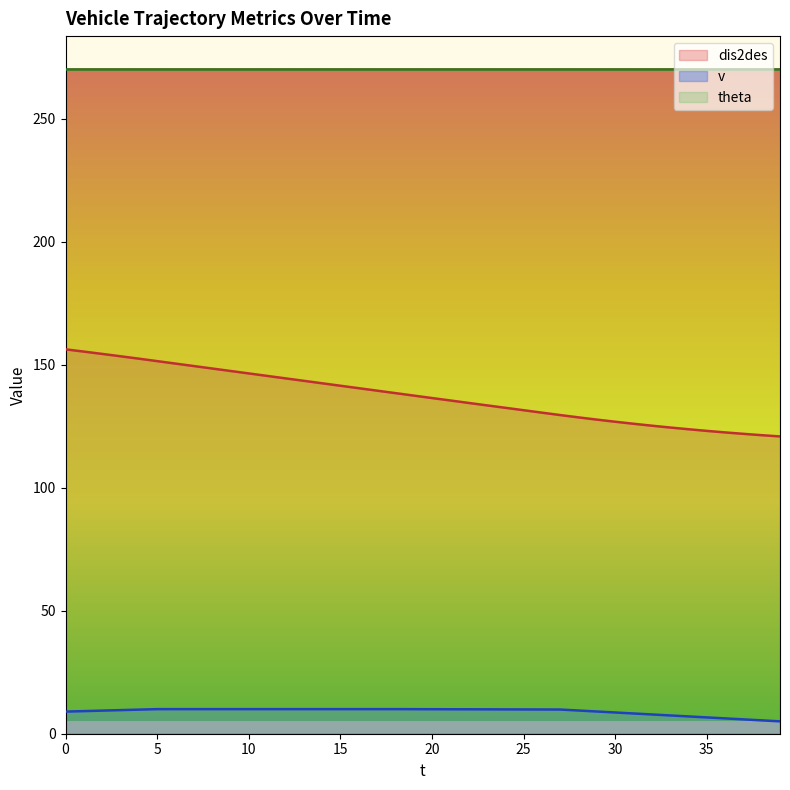

What is the maximum value for theta?

270.0